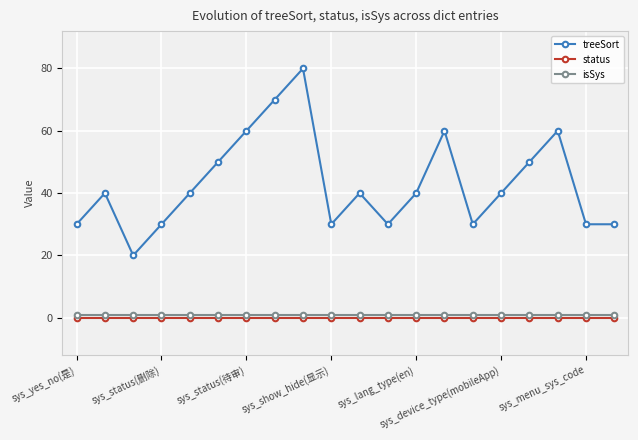

True or false: treeSort and isSys cross at least once.

False